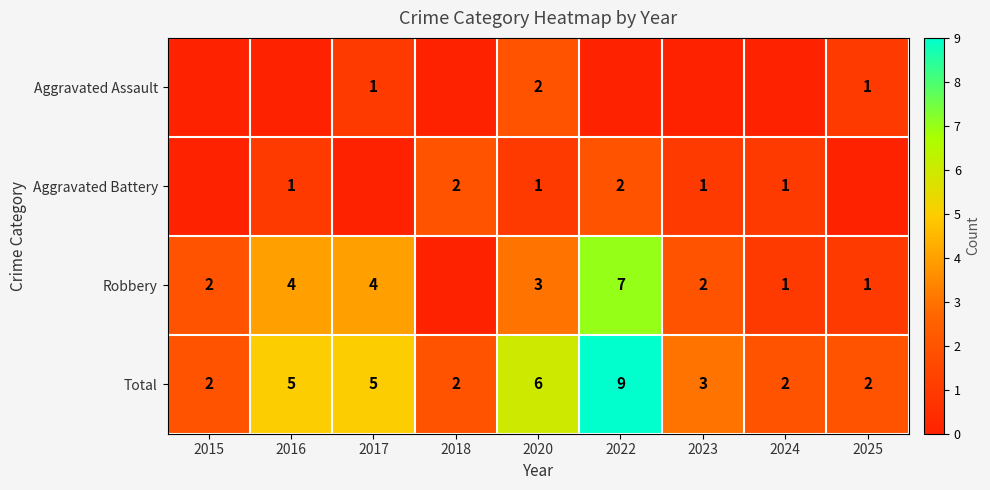

Count the number of data series in this chart.

4